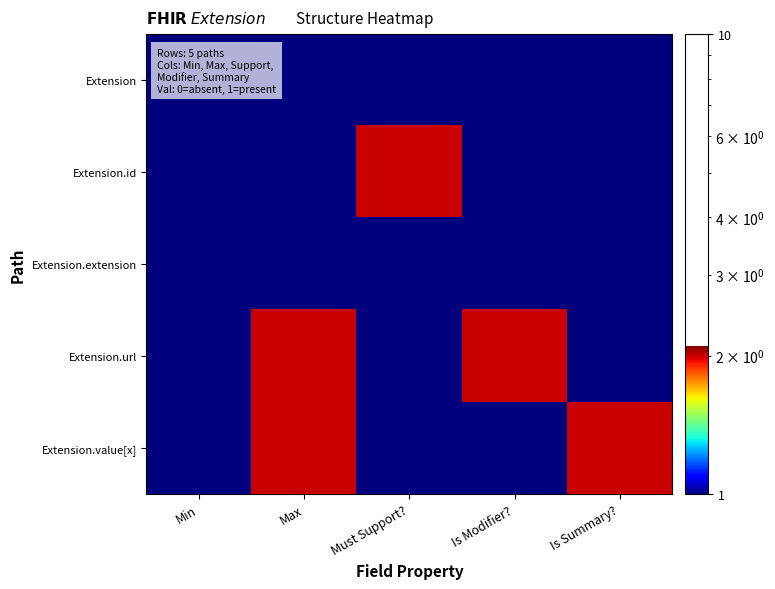

At which category does the chart reach its peak across all series?

Must Support?